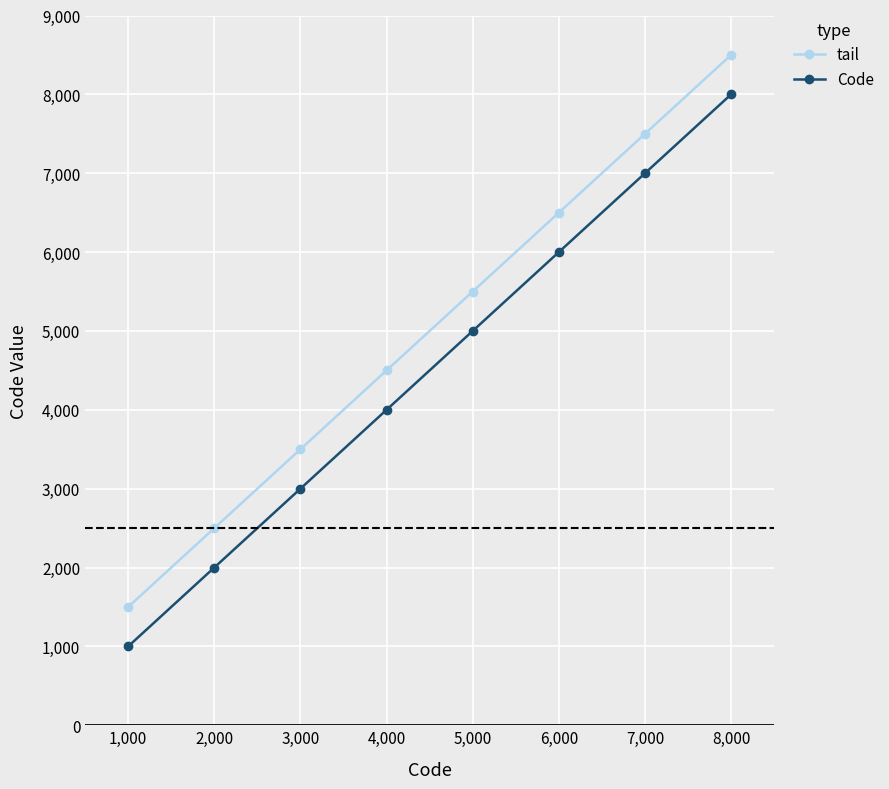

What is the total value across all series at 2,000?

4500